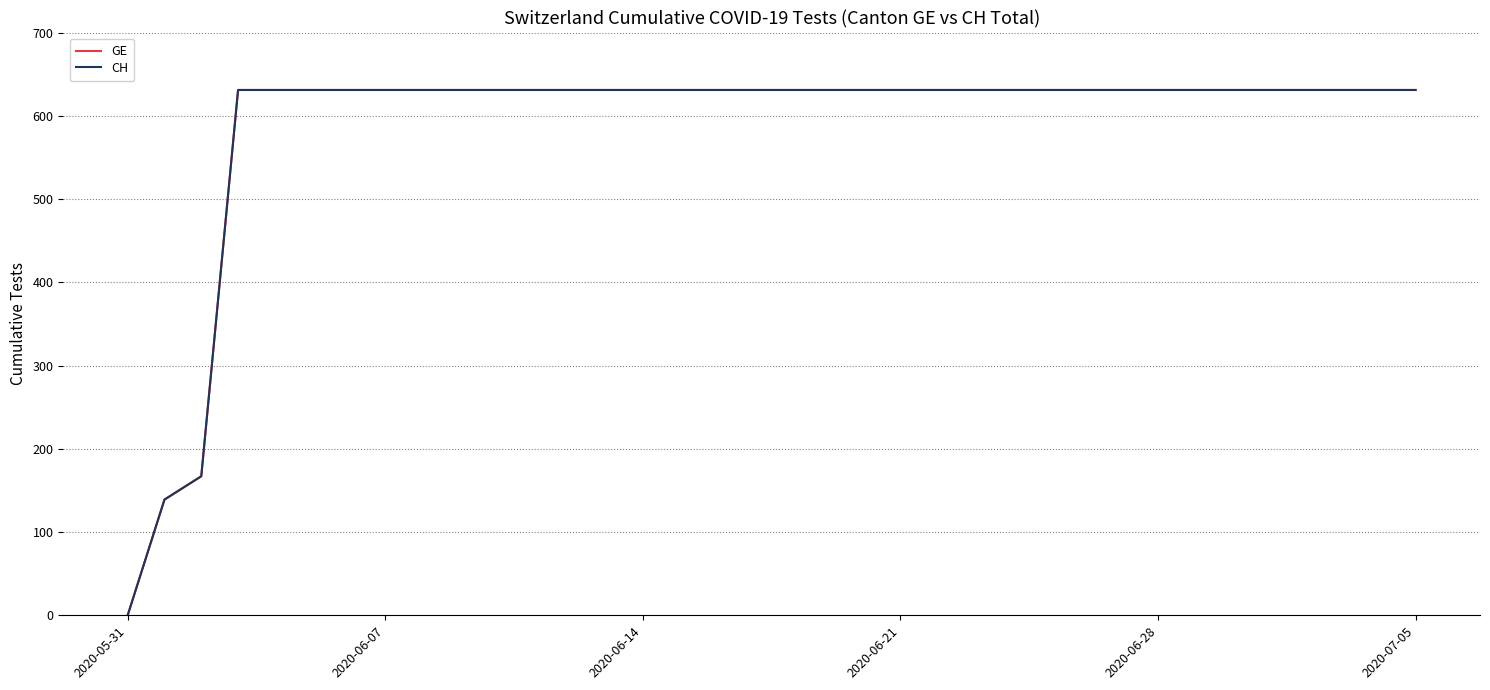

What is the sum of all GE values?

21129